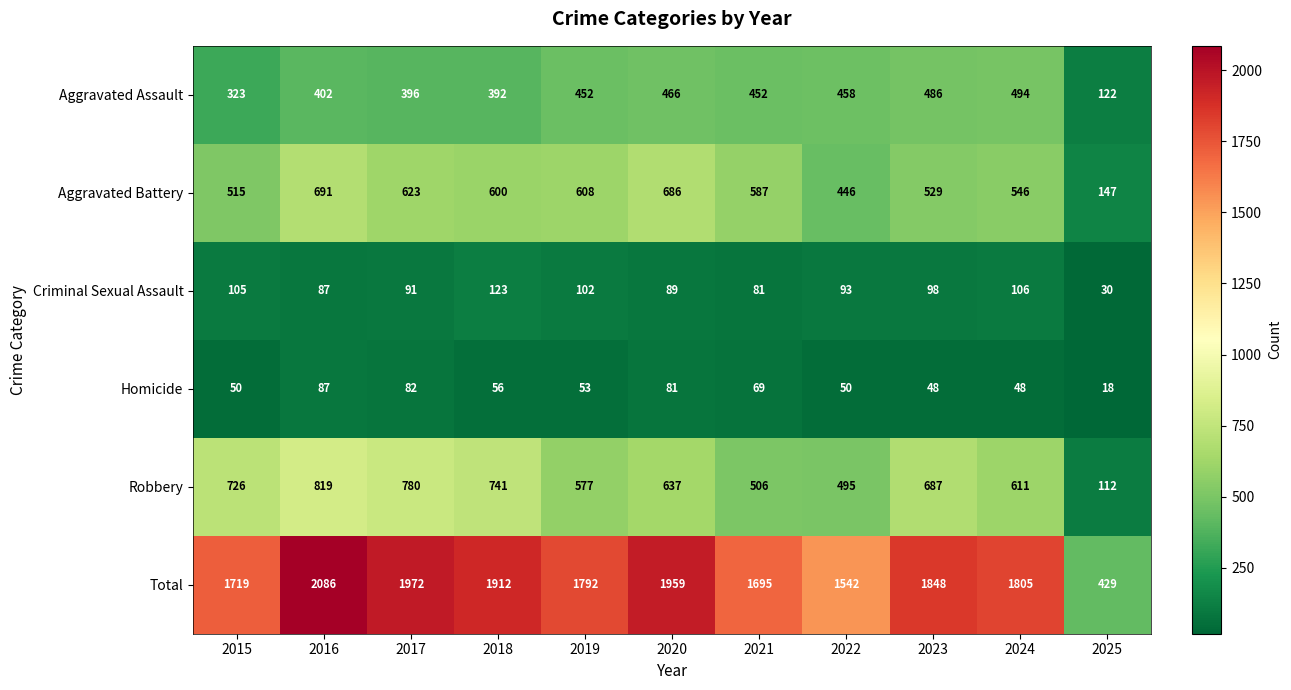

At how many categories does at least one series exceed 1177?

10